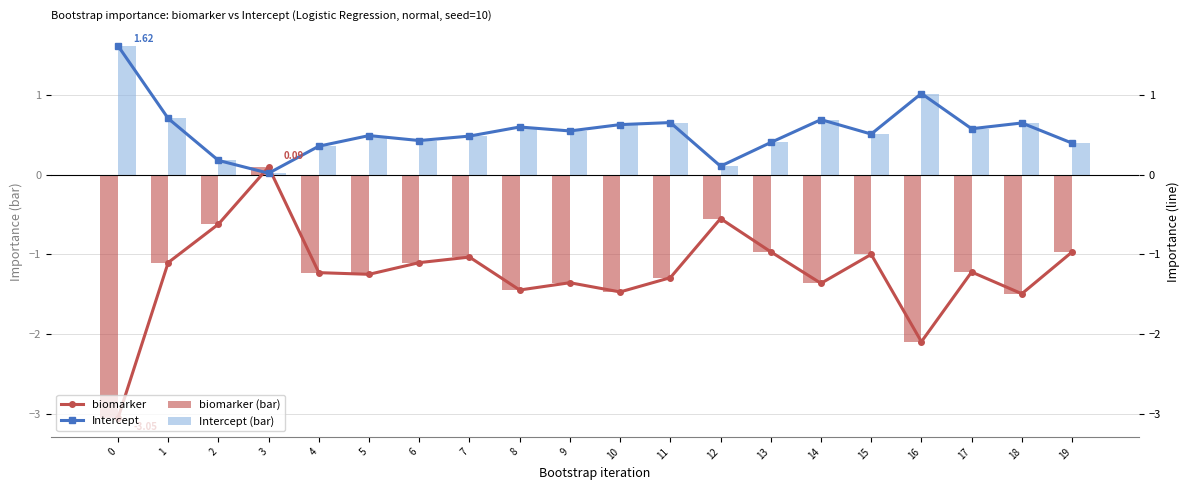

Is the value of Intercept (bar) at 11 greater than the value of biomarker at 15?

Yes